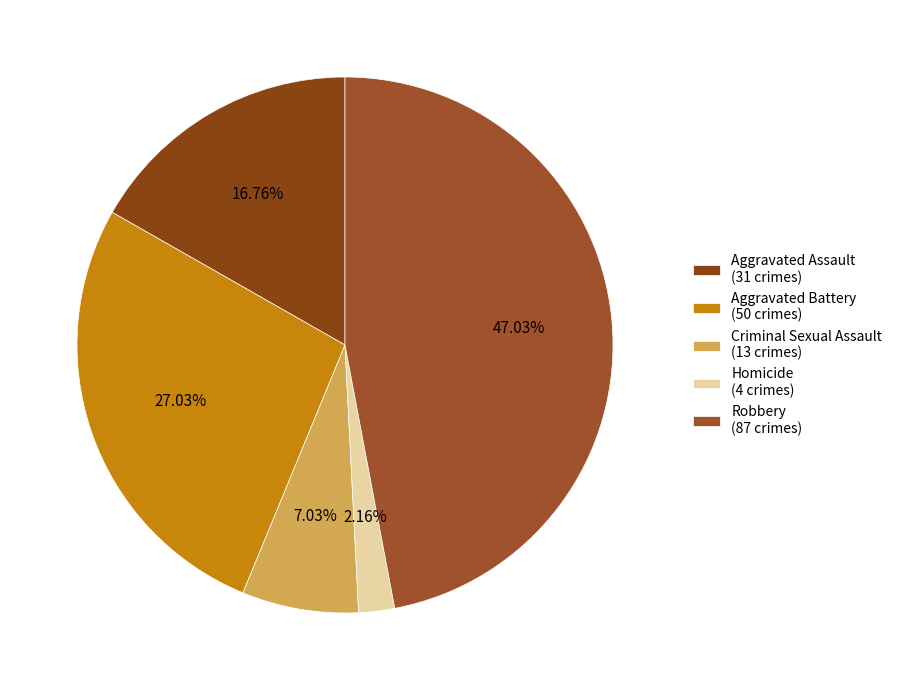

Which has a higher value, Homicide or Criminal Sexual Assault?

Criminal Sexual Assault